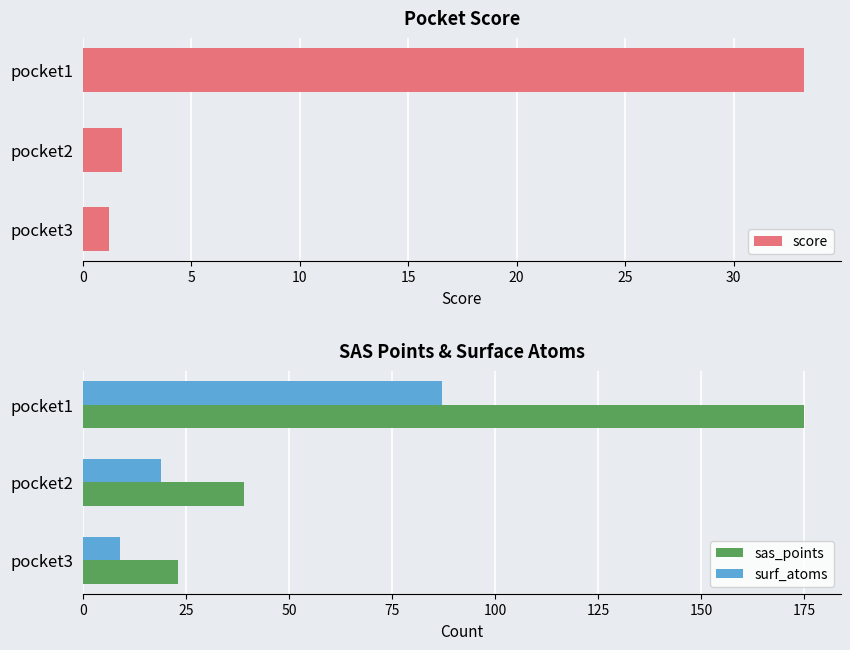

The value of surf_atoms at pocket1 is 87. True or false?

True